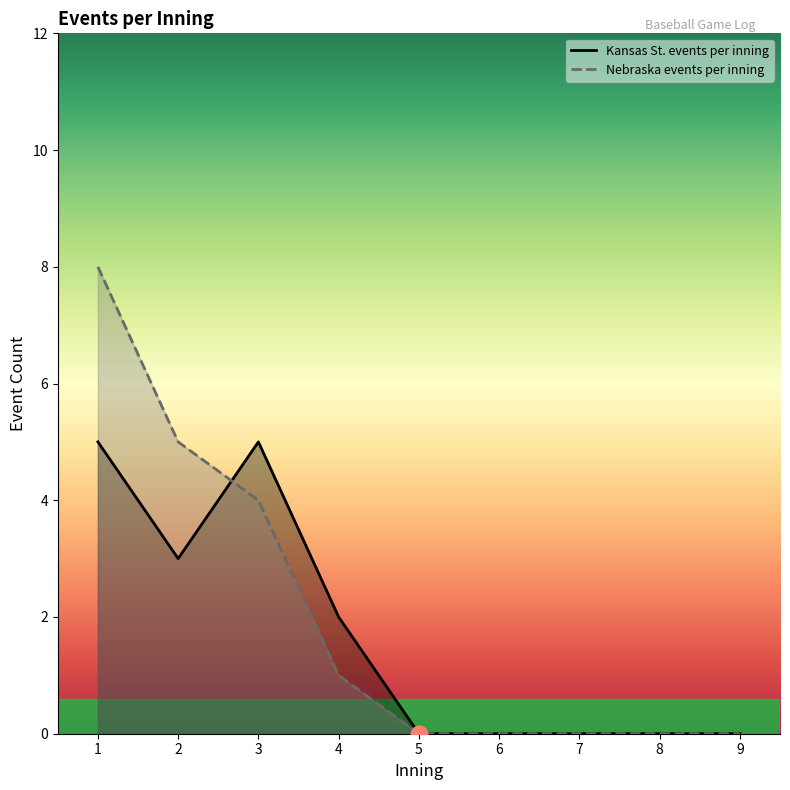

Rank the series by their maximum value, from lowest to highest.

Kansas St. events per inning, Nebraska events per inning